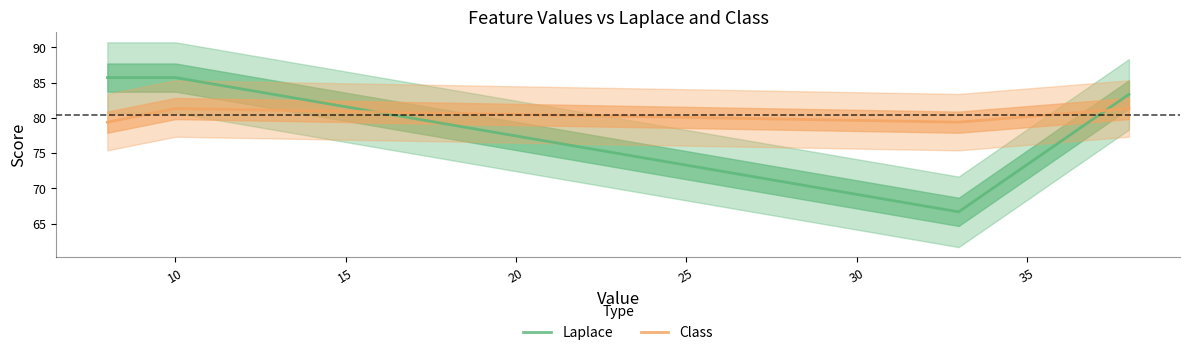

What are all the series names shown in the legend?

Laplace, Class